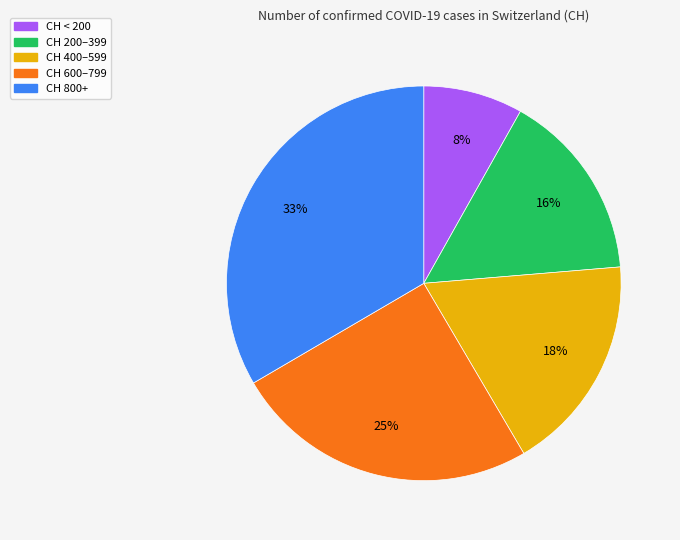

Is there any slice that represents more than half of the pie?

No